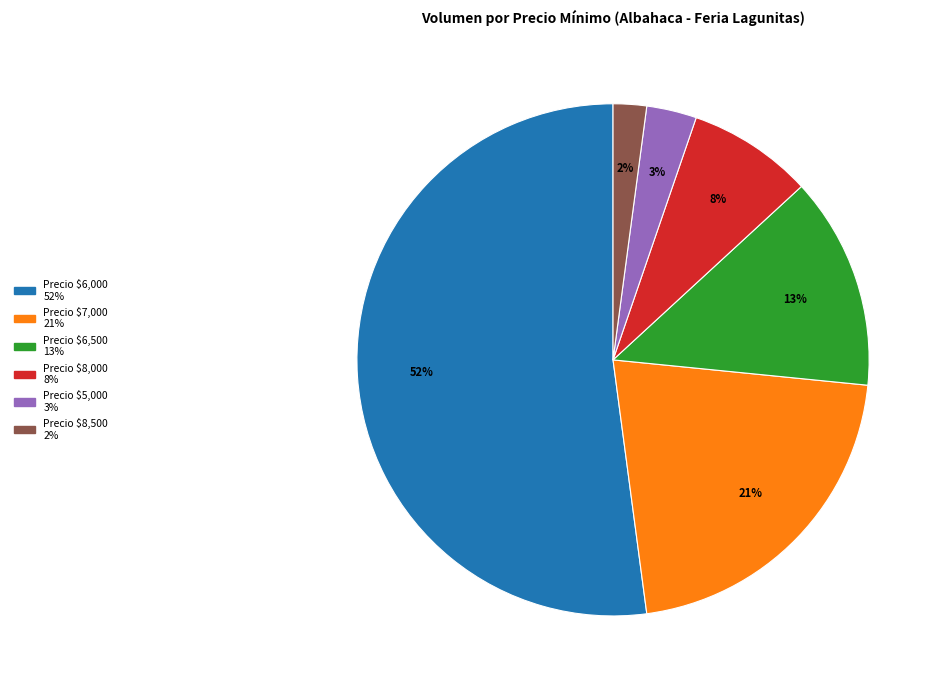

To the nearest percent, what is the average slice percentage?

17%